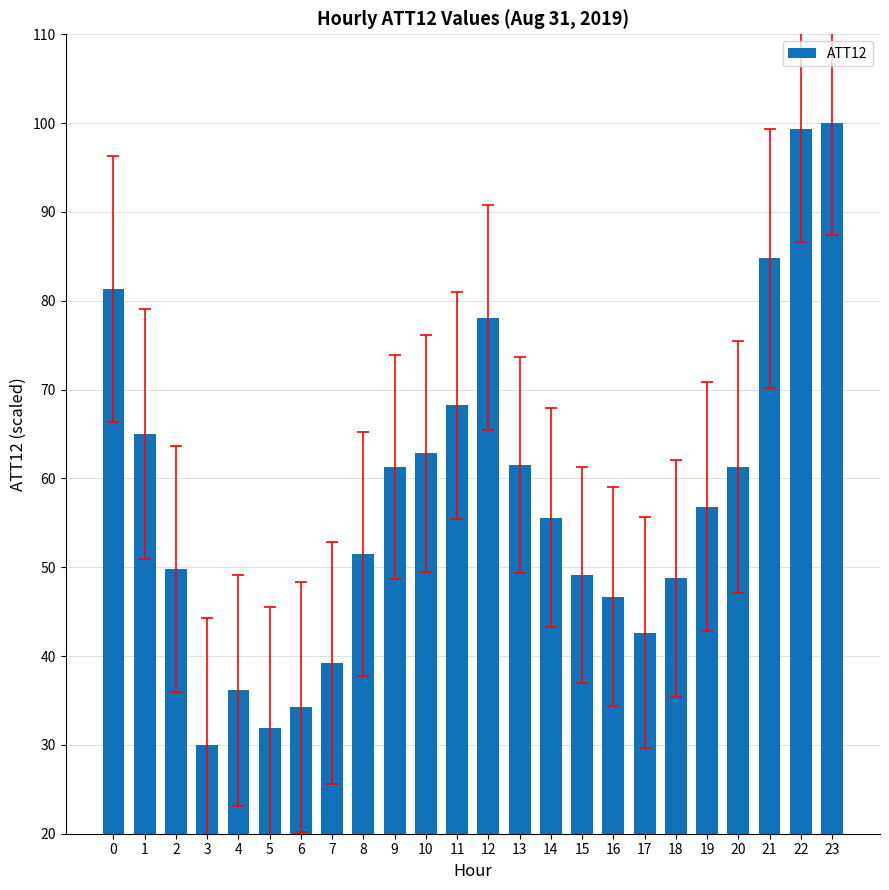

What is the value of the 19th bar from the left?

48.7